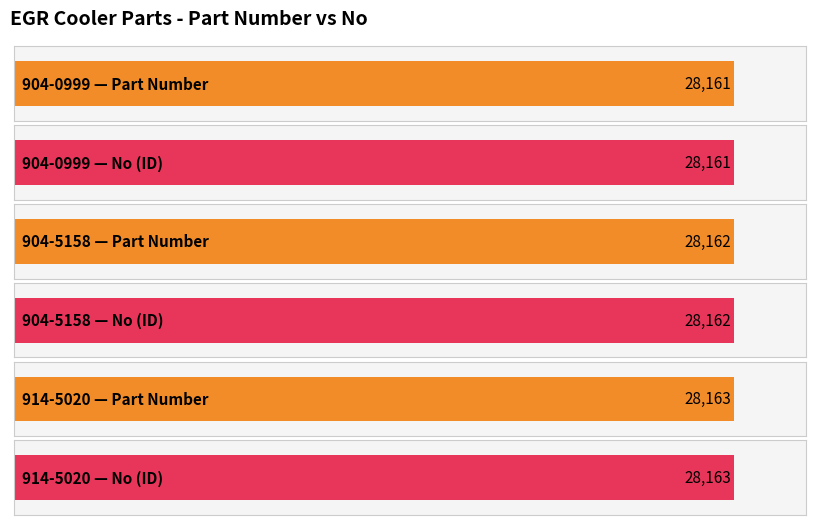

Count the number of data series in this chart.

1